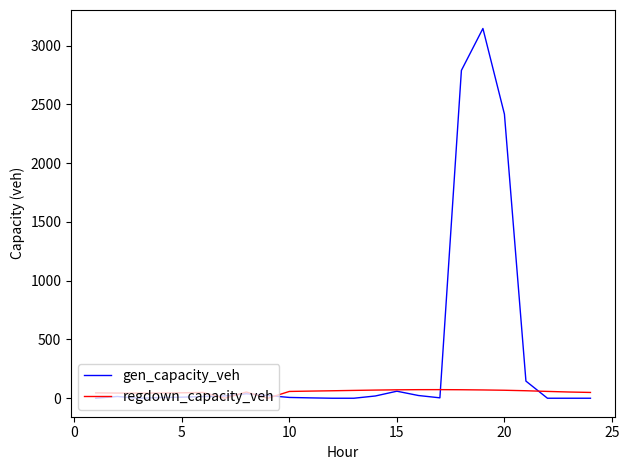

Which series has the largest total across all categories?

gen_capacity_veh